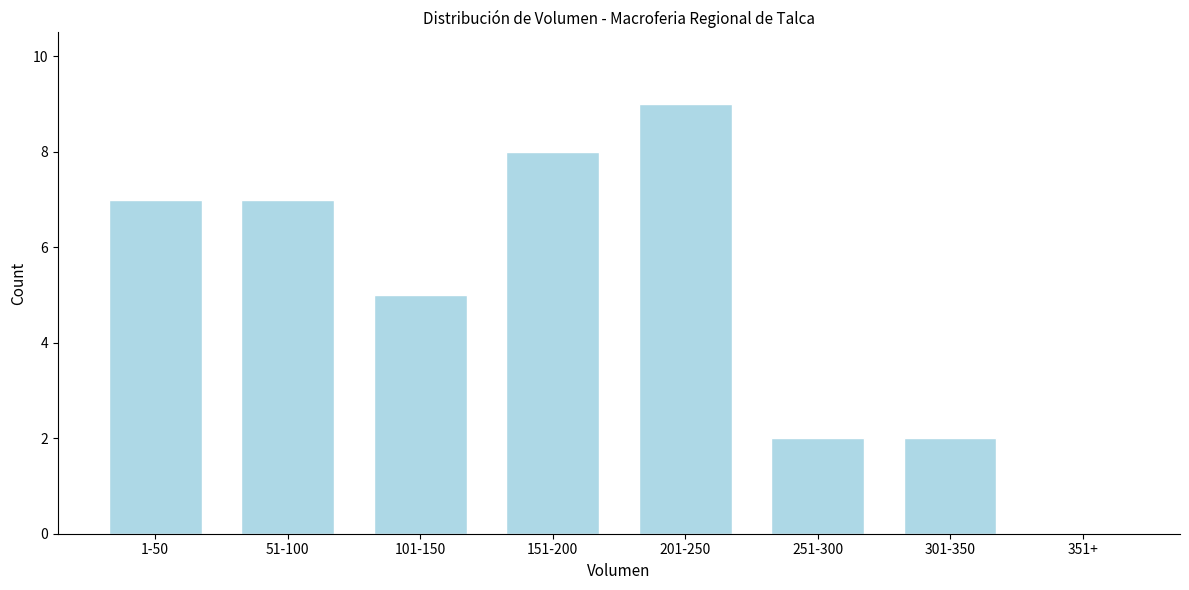

Reading right to left, extract all data points from this chart.

351+=0	301-350=2	251-300=2	201-250=9	151-200=8	101-150=5	51-100=7	1-50=7